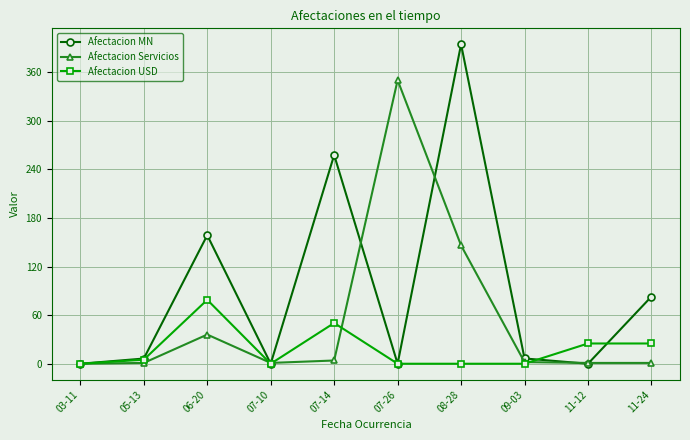

At how many categories does at least one series exceed 307?

2